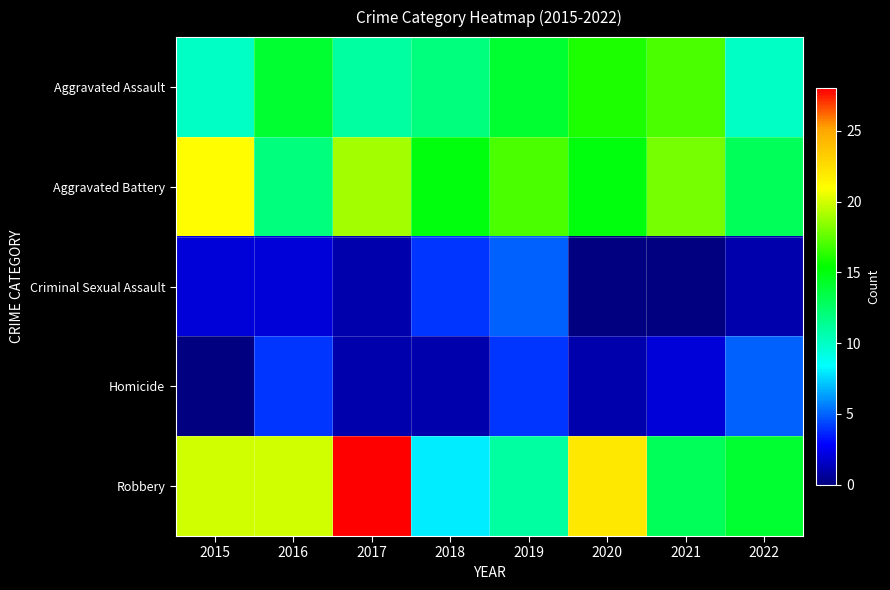

Which series has the largest total across all categories?

Robbery